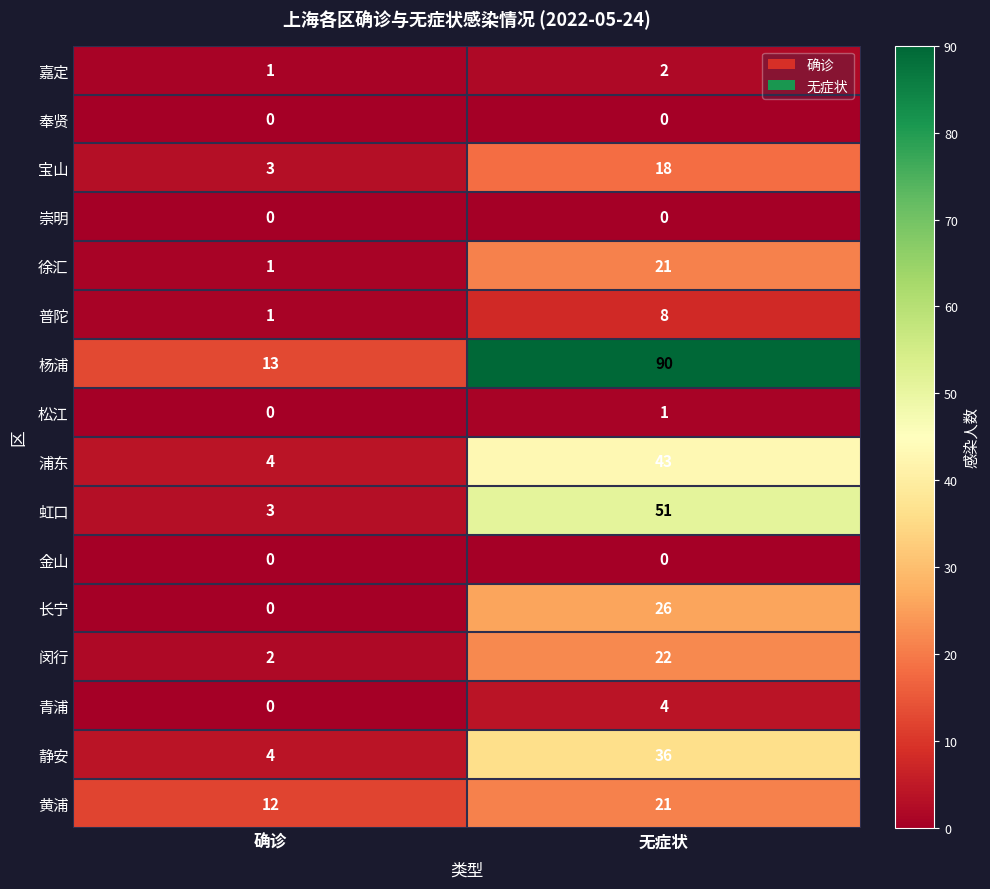

Which series has the largest total across all categories?

杨浦